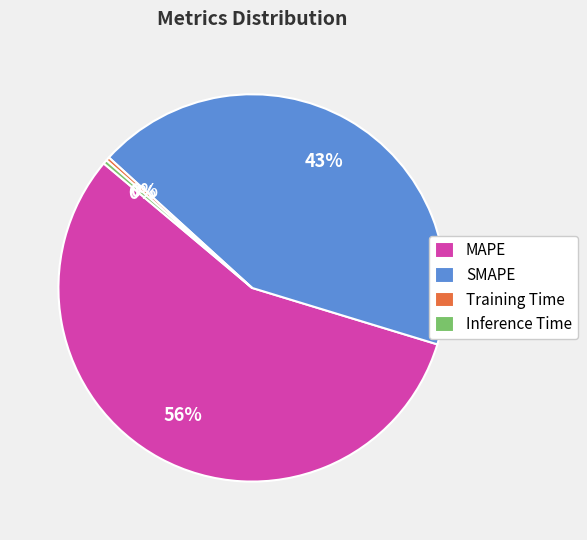

How many segments does this pie chart have?

4